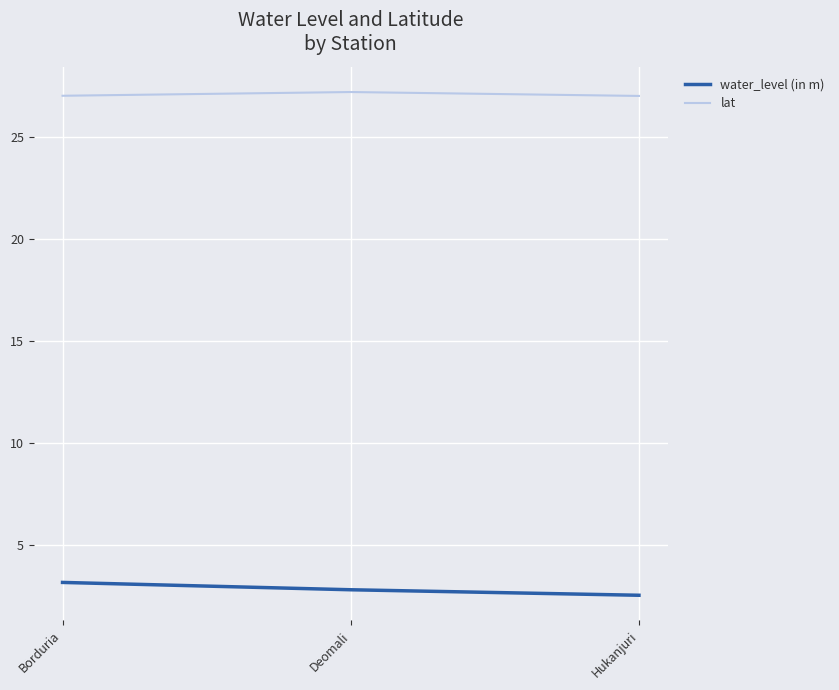

What is the sum of all water_level (in m) values?

8.5